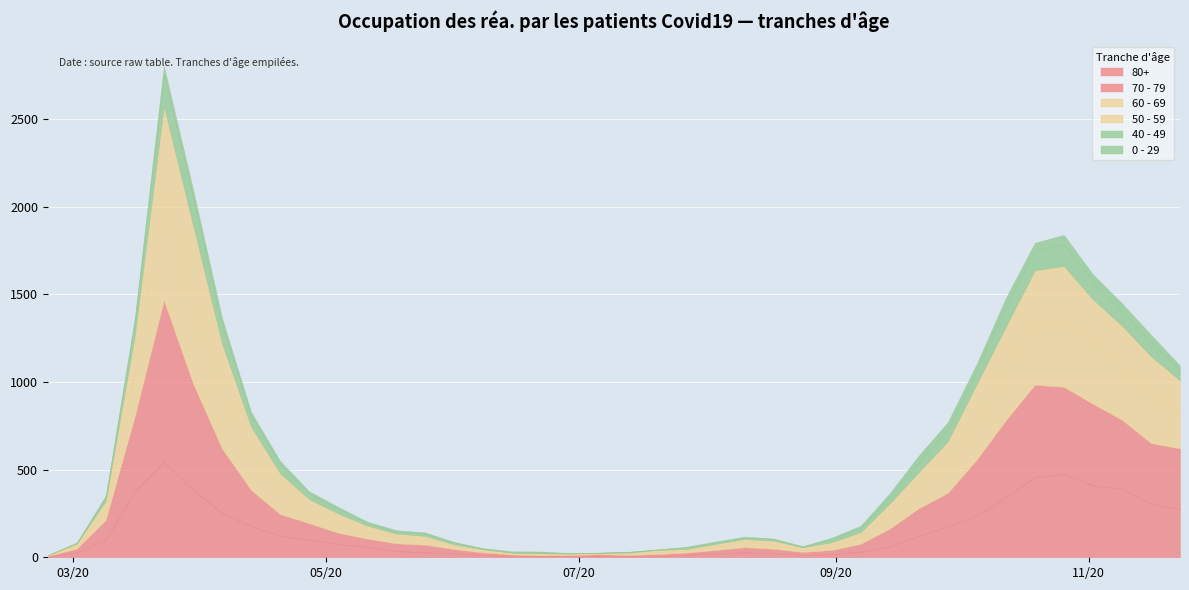

Is the value of 0 - 29 at 2020-04-06 greater than the value of 80+ at 2020-03-16?

No